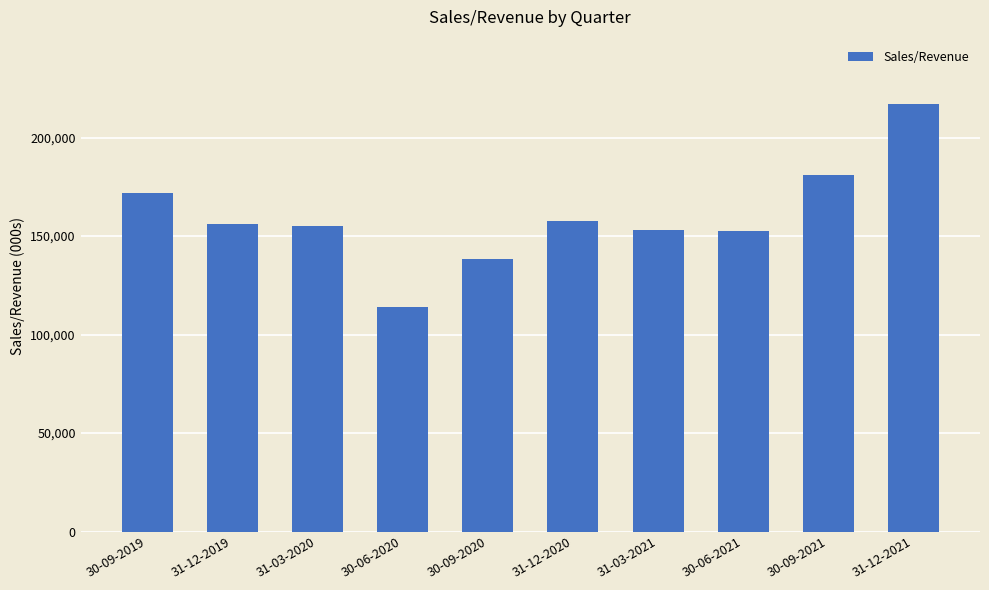

What is the label of the 6th bar from the left?

31-12-2020